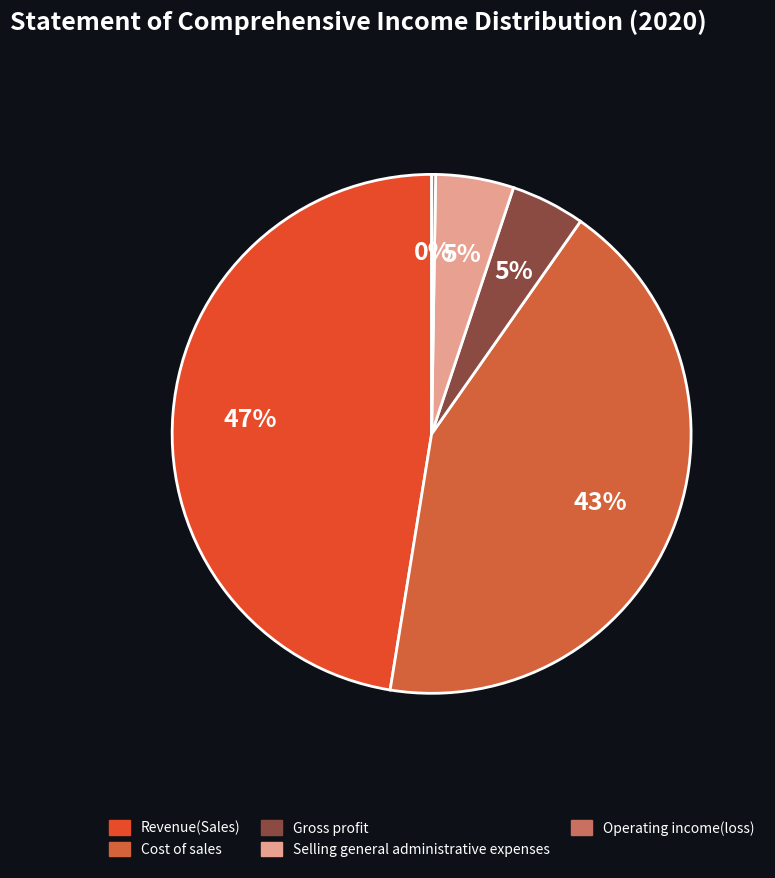

True or false: Selling general administrative expenses accounts for 5% of the total.

True